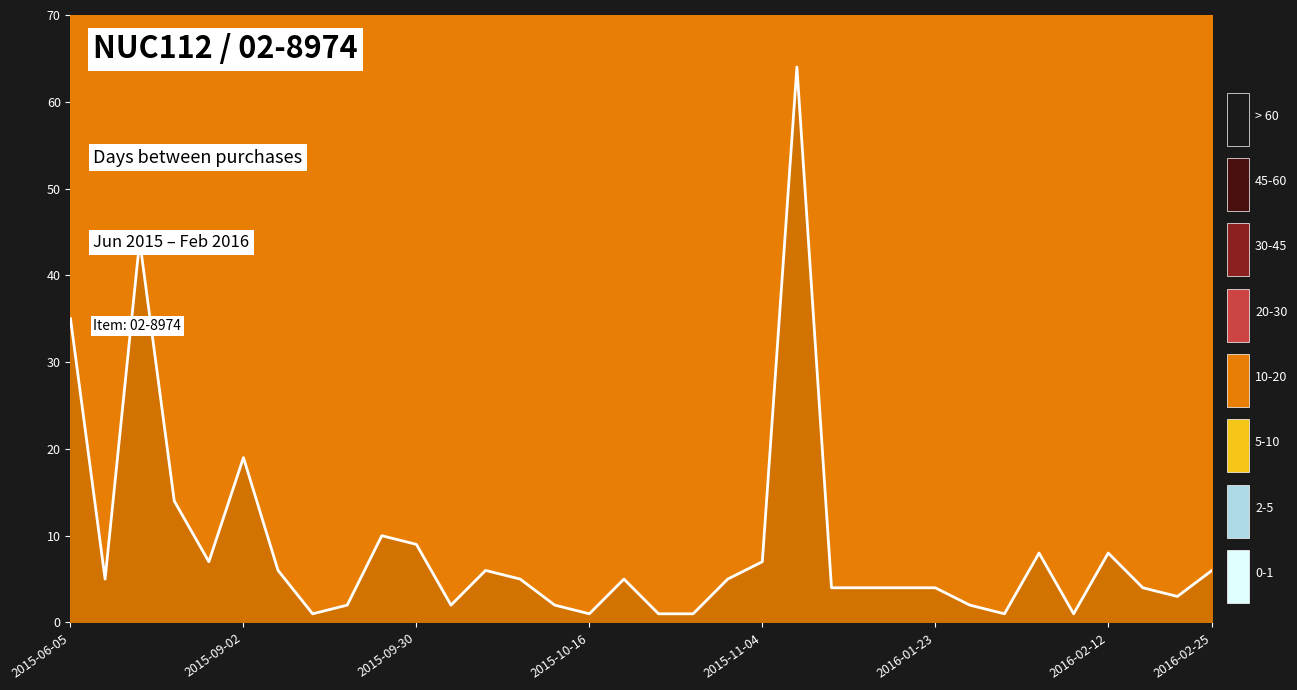

Rank the categories by value from highest to lowest.

2016-01-07, 2015-07-24, 2015-06-05, 2015-09-02, 2015-08-07, 2015-09-21, 2015-09-30, 2016-02-03, 2016-02-12, 2015-08-14, 2015-11-04, 2015-09-08, 2015-10-08, 2016-02-25, 2015-06-10, 2015-10-13, 2015-10-21, 2015-10-28, 2016-01-11, 2016-01-15, 2016-01-19, 2016-01-23, 2016-02-16, 2016-02-19, 2015-09-11, 2015-10-02, 2015-10-15, 2016-01-25, 2015-09-09, 2015-10-16, 2015-10-22, 2015-10-23, 2016-01-26, 2016-02-04